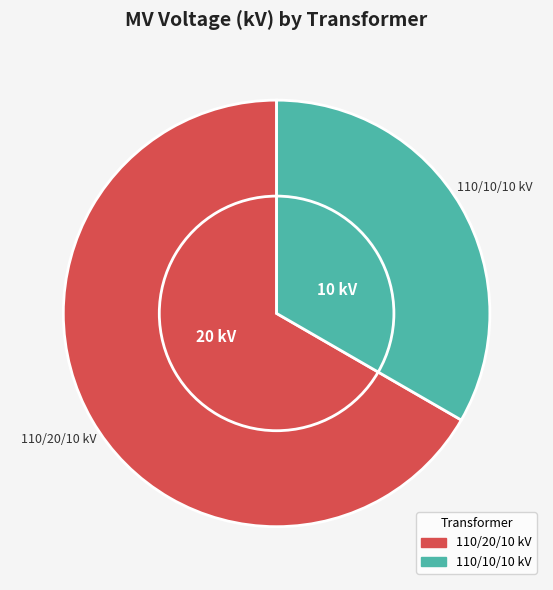

Is there any slice that represents more than half of the pie?

Yes